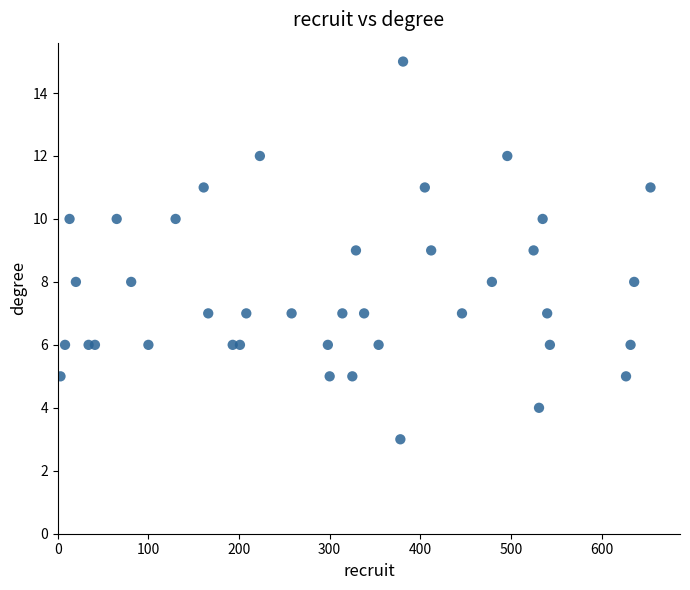

What is the range of Y values (max minus min)?

12